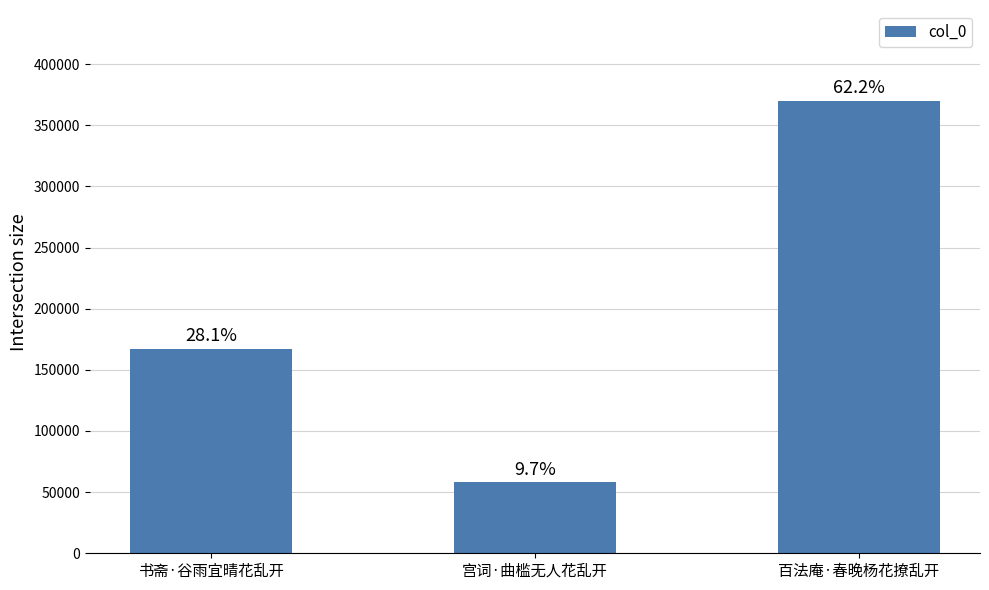

Which has a higher value, 宫词·曲槛无人花乱开 or 书斋·谷雨宜晴花乱开?

书斋·谷雨宜晴花乱开